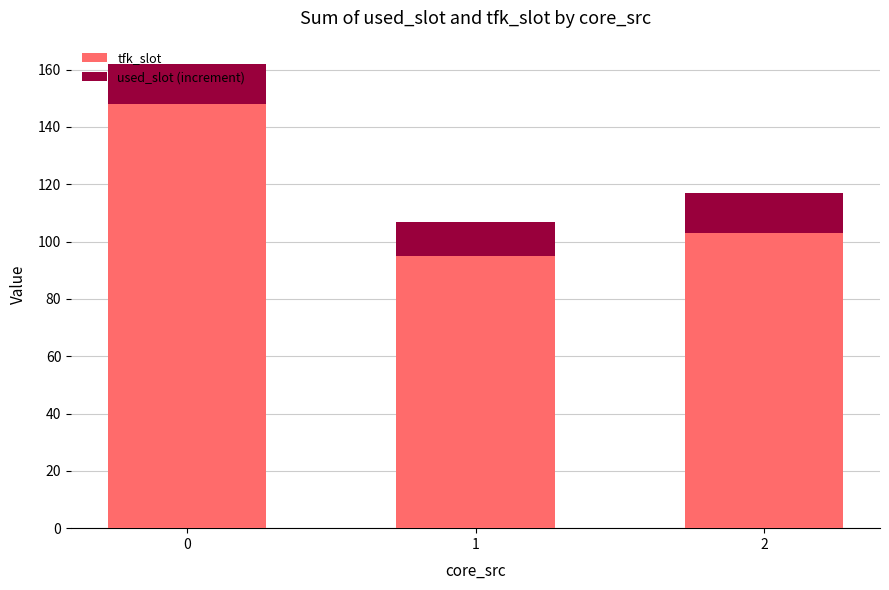

How many data points does each series have?

3